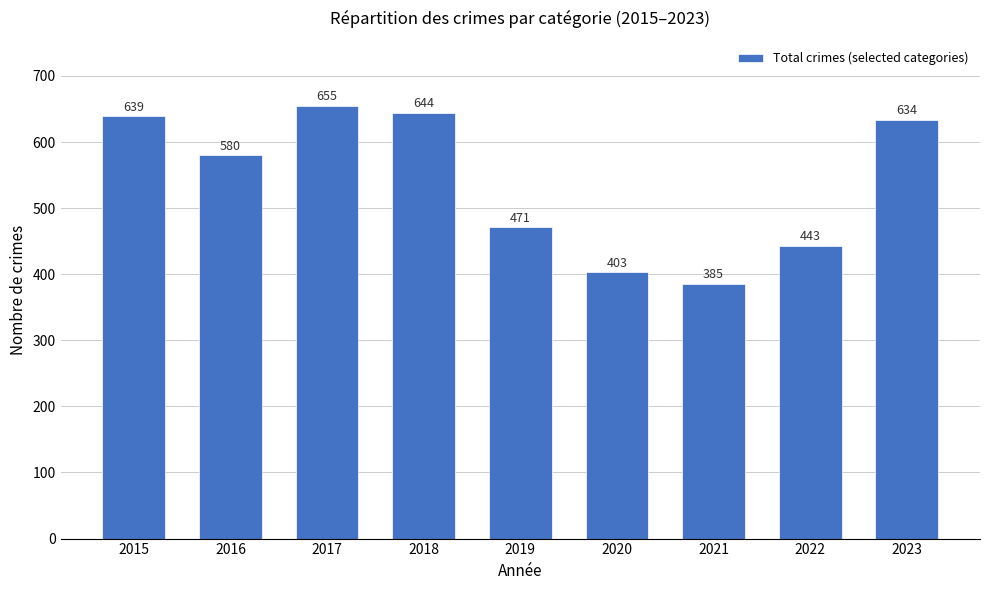

What is the smallest value displayed?

385